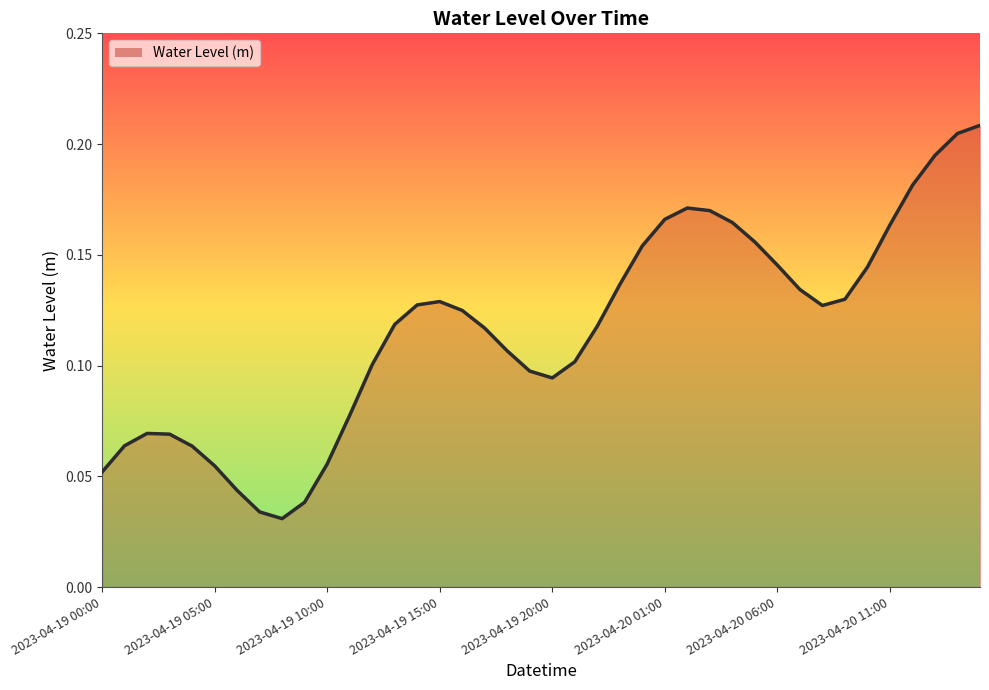

Reading left to right, list all the values displayed in this chart.

0.1	0.1	0.1	0.1	0.1	0.1	0.0	0.0	0.0	0.0	0.1	0.1	0.1	0.1	0.1	0.1	0.1	0.1	0.1	0.1	0.1	0.1	0.1	0.1	0.2	0.2	0.2	0.2	0.2	0.2	0.1	0.1	0.1	0.1	0.1	0.2	0.2	0.2	0.2	0.2